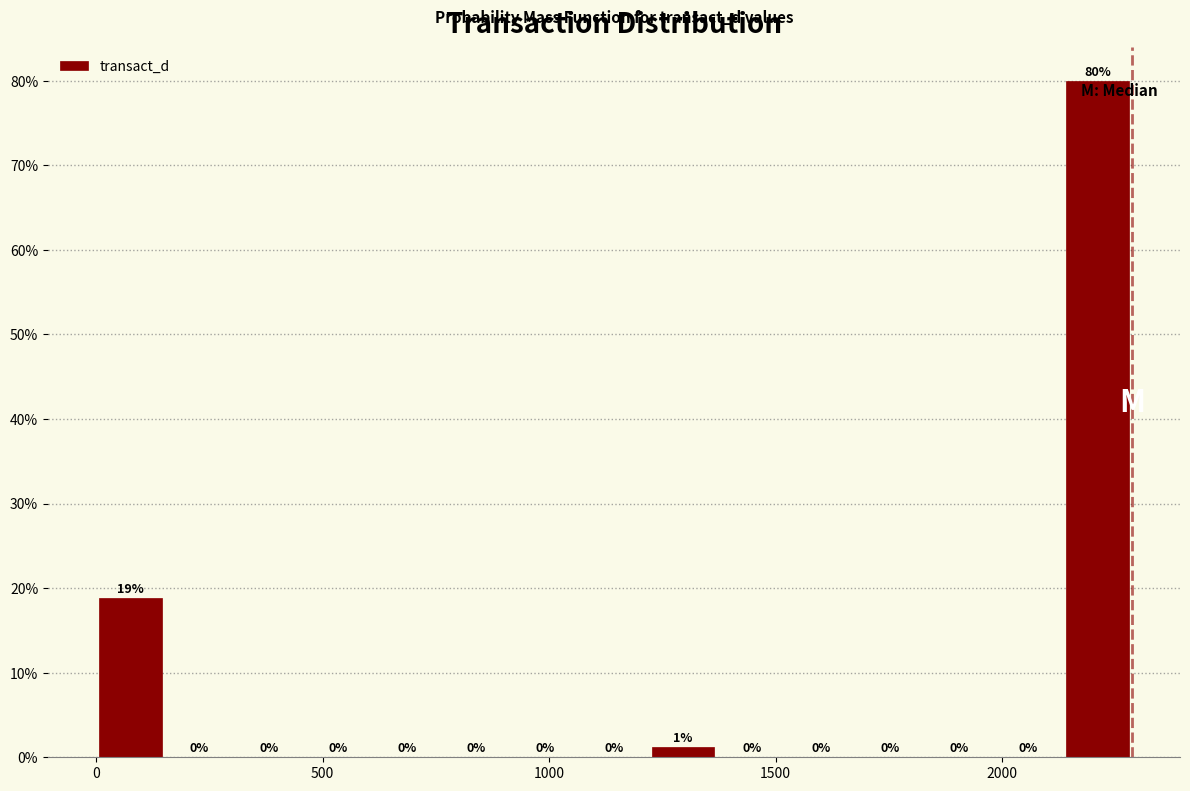

Read against the x-axis, roughly where is the centre of the tallest bar?

2200